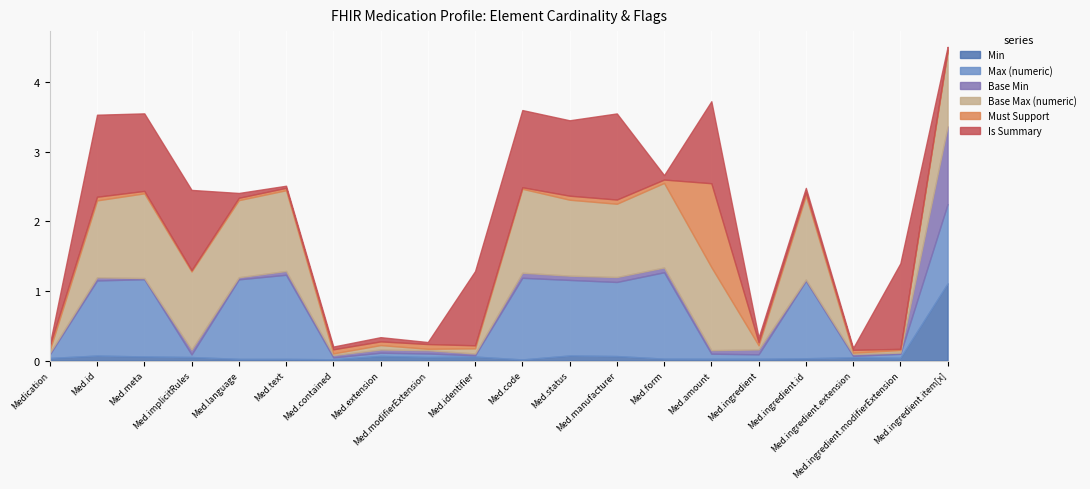

Reading left to right, extract all data points from this chart.

Min: Medication=0	Medication.id=0	Medication.meta=0	Medication.implicitRules=0	Medication.language=0	Medication.text=0	Medication.contained=0	Medication.extension=0	Medication.modifierExtension=0	Medication.identifier=0	Medication.code=0	Medication.status=0	Medication.manufacturer=0	Medication.form=0	Medication.amount=0	Medication.ingredient=0	Medication.ingredient.id=0	Medication.ingredient.extension=0	Medication.ingredient.modifierExtension=0	Medication.ingredient.item[x]=1
Max (numeric): Medication=0	Medication.id=1	Medication.meta=1	Medication.implicitRules=0	Medication.language=1	Medication.text=1	Medication.contained=0	Medication.extension=0	Medication.modifierExtension=0	Medication.identifier=0	Medication.code=1	Medication.status=1	Medication.manufacturer=1	Medication.form=1	Medication.amount=0	Medication.ingredient=0	Medication.ingredient.id=1	Medication.ingredient.extension=0	Medication.ingredient.modifierExtension=0	Medication.ingredient.item[x]=1
Base Min: Medication=0	Medication.id=0	Medication.meta=0	Medication.implicitRules=0	Medication.language=0	Medication.text=0	Medication.contained=0	Medication.extension=0	Medication.modifierExtension=0	Medication.identifier=0	Medication.code=0	Medication.status=0	Medication.manufacturer=0	Medication.form=0	Medication.amount=0	Medication.ingredient=0	Medication.ingredient.id=0	Medication.ingredient.extension=0	Medication.ingredient.modifierExtension=0	Medication.ingredient.item[x]=1
Base Max (numeric): Medication=0	Medication.id=1	Medication.meta=1	Medication.implicitRules=1	Medication.language=1	Medication.text=1	Medication.contained=0	Medication.extension=0	Medication.modifierExtension=0	Medication.identifier=0	Medication.code=1	Medication.status=1	Medication.manufacturer=1	Medication.form=1	Medication.amount=1	Medication.ingredient=0	Medication.ingredient.id=1	Medication.ingredient.extension=0	Medication.ingredient.modifierExtension=0	Medication.ingredient.item[x]=1
Must Support: Medication=0	Medication.id=0	Medication.meta=0	Medication.implicitRules=0	Medication.language=0	Medication.text=0	Medication.contained=0	Medication.extension=0	Medication.modifierExtension=0	Medication.identifier=0	Medication.code=0	Medication.status=0	Medication.manufacturer=0	Medication.form=0	Medication.amount=1	Medication.ingredient=0	Medication.ingredient.id=0	Medication.ingredient.extension=0	Medication.ingredient.modifierExtension=0	Medication.ingredient.item[x]=0
Is Summary: Medication=0	Medication.id=1	Medication.meta=1	Medication.implicitRules=1	Medication.language=0	Medication.text=0	Medication.contained=0	Medication.extension=0	Medication.modifierExtension=0	Medication.identifier=1	Medication.code=1	Medication.status=1	Medication.manufacturer=1	Medication.form=0	Medication.amount=1	Medication.ingredient=0	Medication.ingredient.id=0	Medication.ingredient.extension=0	Medication.ingredient.modifierExtension=1	Medication.ingredient.item[x]=0